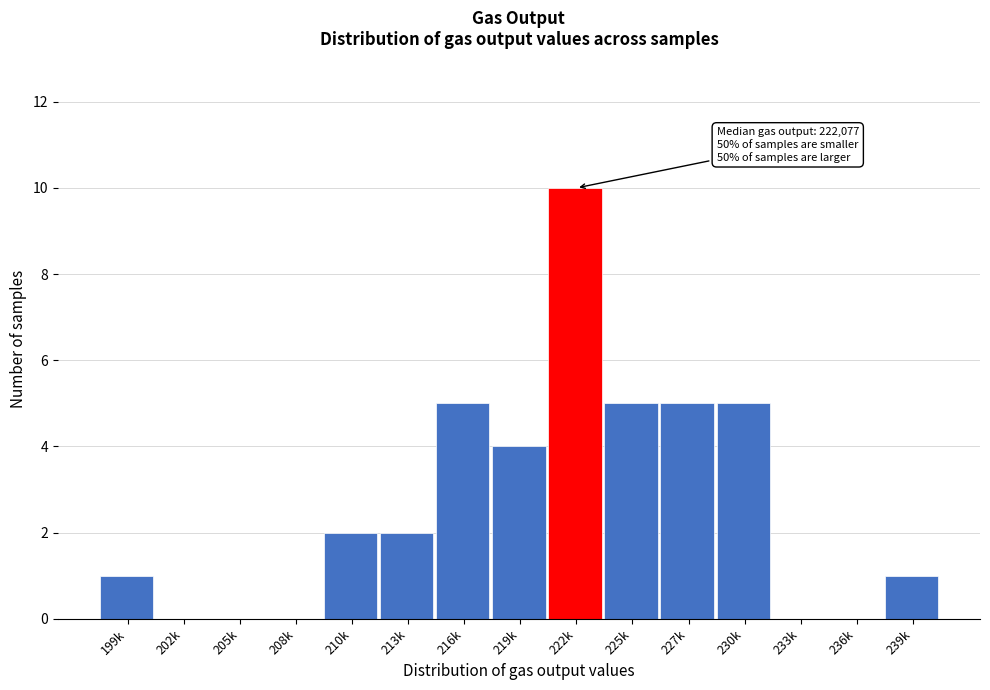

Reading left to right, list all the values displayed in this chart.

199k=1	202k=0	205k=0	208k=0	210k=2	213k=2	216k=5	219k=4	222k=10	225k=5	227k=5	230k=5	233k=0	236k=0	239k=1